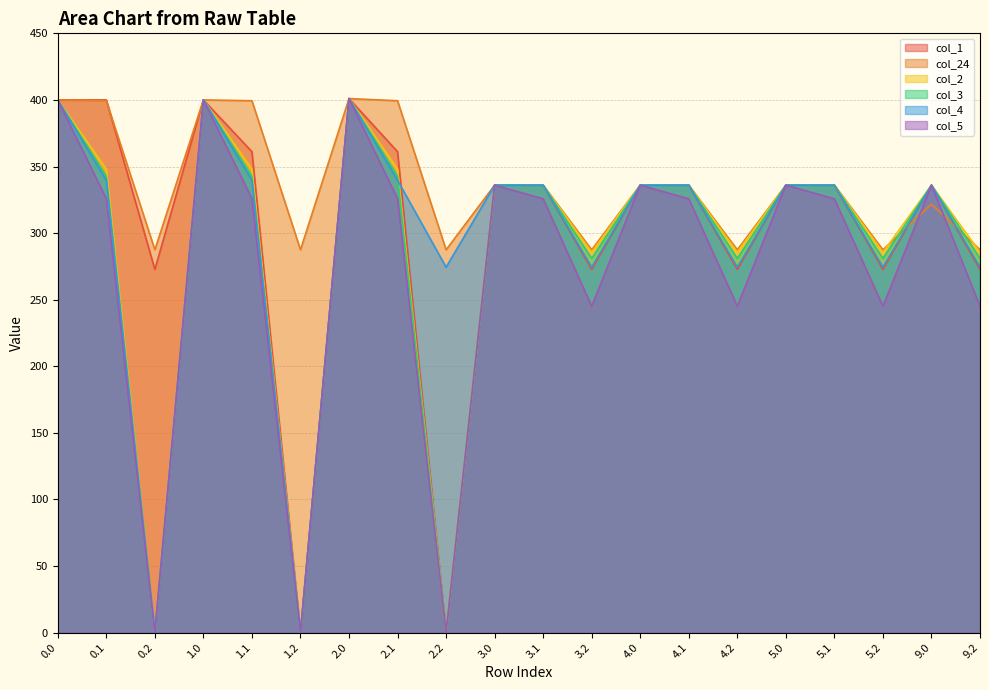

Does the chart have visible grid lines?

Yes